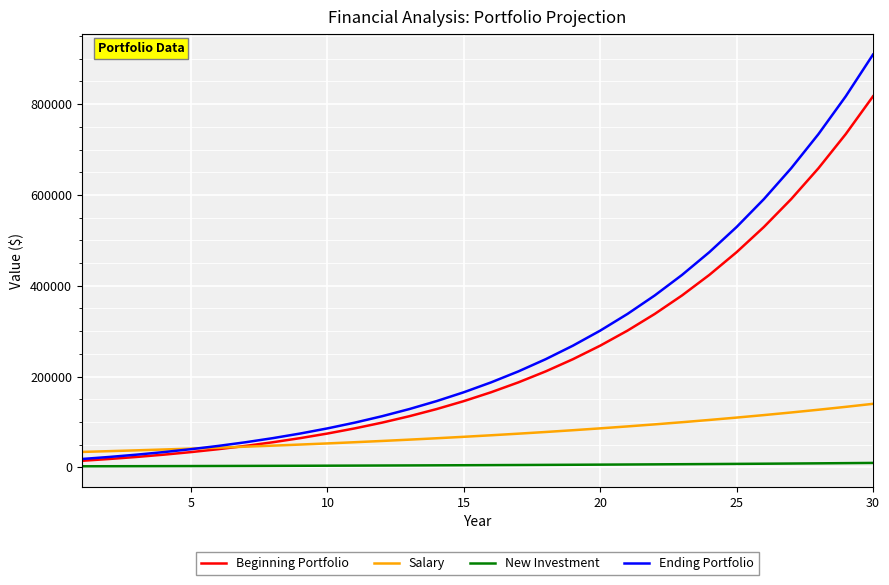

What is the sum of all Beginning Portfolio values?

7285961.0